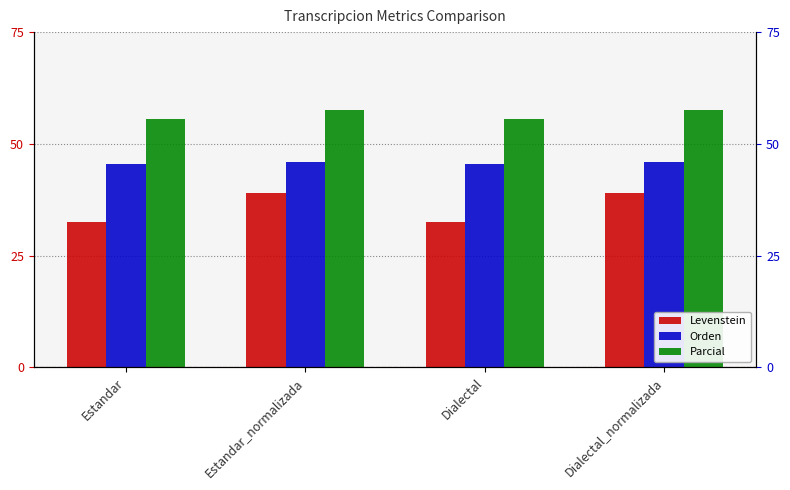

What position from the left is Estandar_normalizada?

2